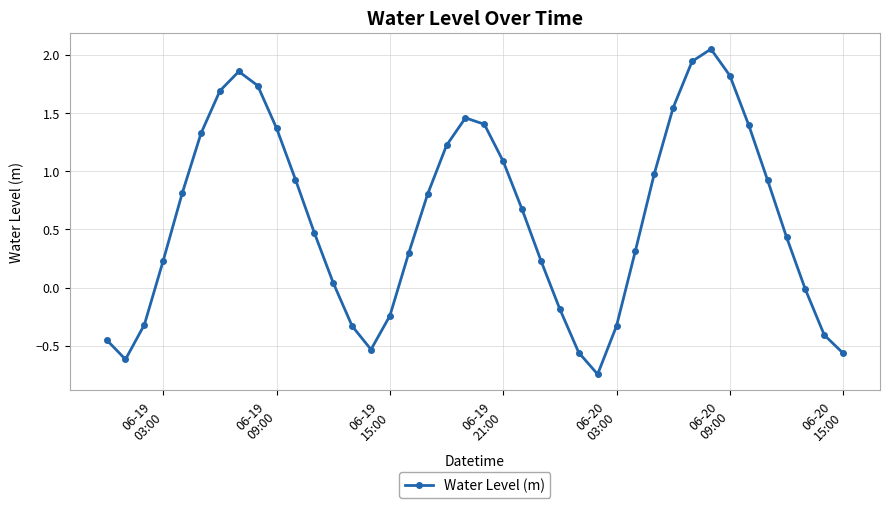

How many interior local valleys (lower than both neighbors) does the data have?

3